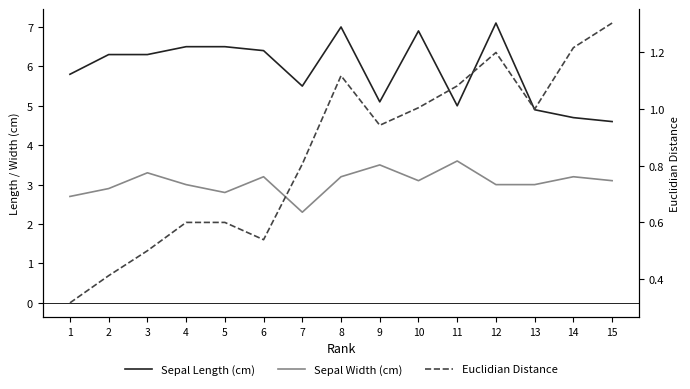

True or false: Sepal Width (cm) and Sepal Length (cm) cross at least once.

False